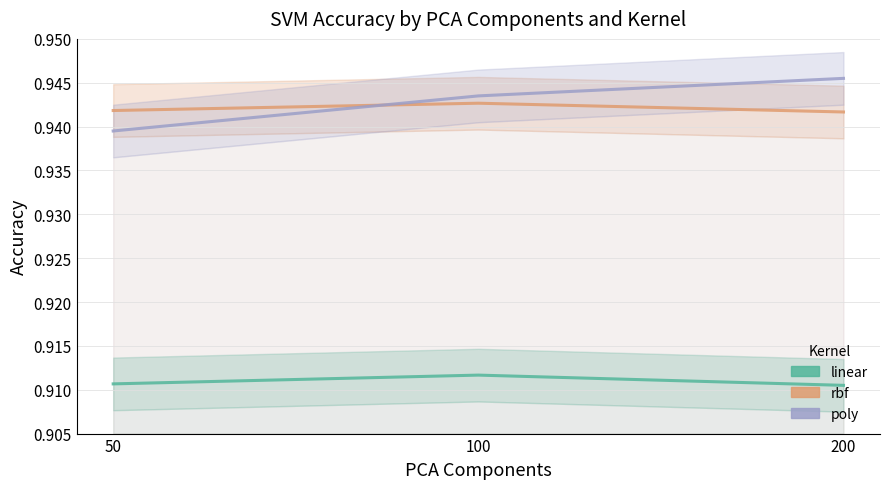

Is it true that linear equals 0.5 at 200?

False